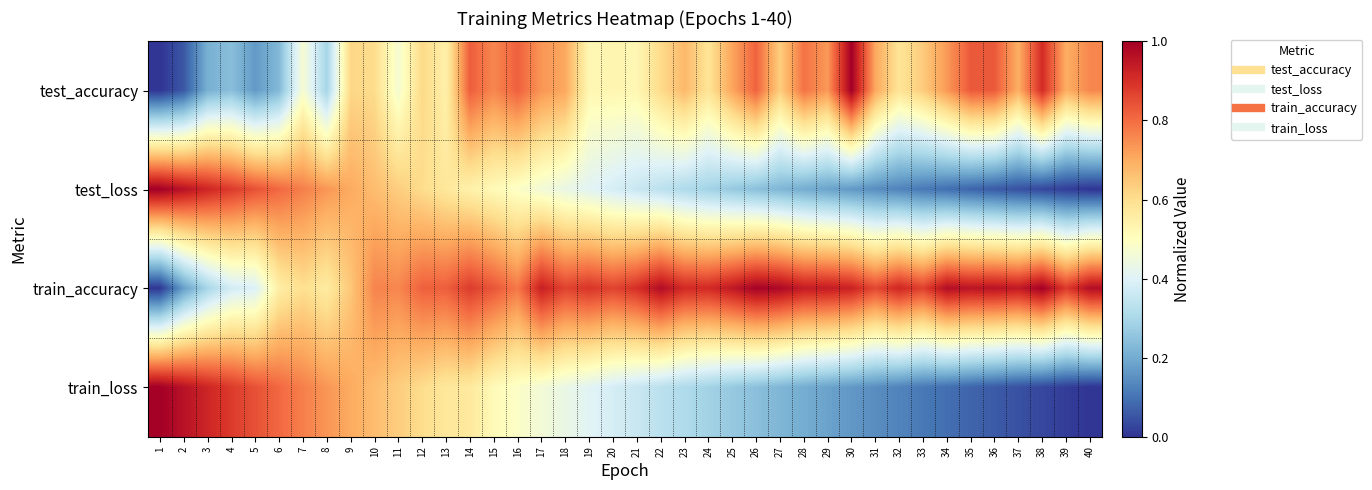

Reading left to right, what are all the values shown in this chart?

test_accuracy: 1=0.0	2=0.1	3=0.2	4=0.2	5=0.2	6=0.2	7=0.5	8=0.3	9=0.6	10=0.6	11=0.5	12=0.6	13=0.5	14=0.8	15=0.8	16=0.8	17=0.7	18=0.7	19=0.5	20=0.5	21=0.5	22=0.6	23=0.7	24=0.6	25=0.7	26=0.8	27=0.6	28=0.8	29=0.7	30=1.0	31=0.7	32=0.6	33=0.6	34=0.7	35=0.8	36=0.8	37=0.7	38=0.9	39=0.7	40=0.8
test_loss: 1=1.0	2=1.0	3=0.9	4=0.9	5=0.8	6=0.8	7=0.8	8=0.7	9=0.7	10=0.7	11=0.6	12=0.6	13=0.6	14=0.5	15=0.5	16=0.5	17=0.5	18=0.4	19=0.4	20=0.4	21=0.4	22=0.3	23=0.3	24=0.3	25=0.3	26=0.2	27=0.2	28=0.2	29=0.2	30=0.2	31=0.1	32=0.1	33=0.1	34=0.1	35=0.1	36=0.1	37=0.0	38=0.0	39=0.0	40=0.0
train_accuracy: 1=0.0	2=0.2	3=0.3	4=0.4	5=0.4	6=0.6	7=0.6	8=0.6	9=0.6	10=0.8	11=0.8	12=0.8	13=0.8	14=0.9	15=0.8	16=0.8	17=0.9	18=0.9	19=0.9	20=0.9	21=0.9	22=1.0	23=0.9	24=0.9	25=0.9	26=1.0	27=1.0	28=0.9	29=0.9	30=0.9	31=0.9	32=0.9	33=0.9	34=1.0	35=1.0	36=1.0	37=0.9	38=1.0	39=0.9	40=1.0
train_loss: 1=1.0	2=1.0	3=0.9	4=0.9	5=0.8	6=0.8	7=0.8	8=0.7	9=0.7	10=0.7	11=0.6	12=0.6	13=0.6	14=0.6	15=0.5	16=0.5	17=0.5	18=0.4	19=0.4	20=0.4	21=0.4	22=0.3	23=0.3	24=0.3	25=0.3	26=0.2	27=0.2	28=0.2	29=0.2	30=0.2	31=0.1	32=0.1	33=0.1	34=0.1	35=0.1	36=0.1	37=0.0	38=0.0	39=0.0	40=0.0